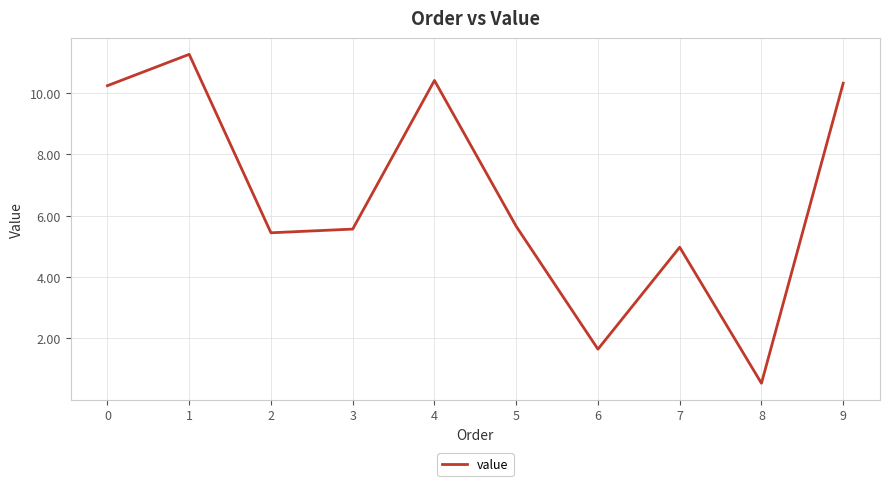

What is the difference between the maximum and minimum values?

10.7